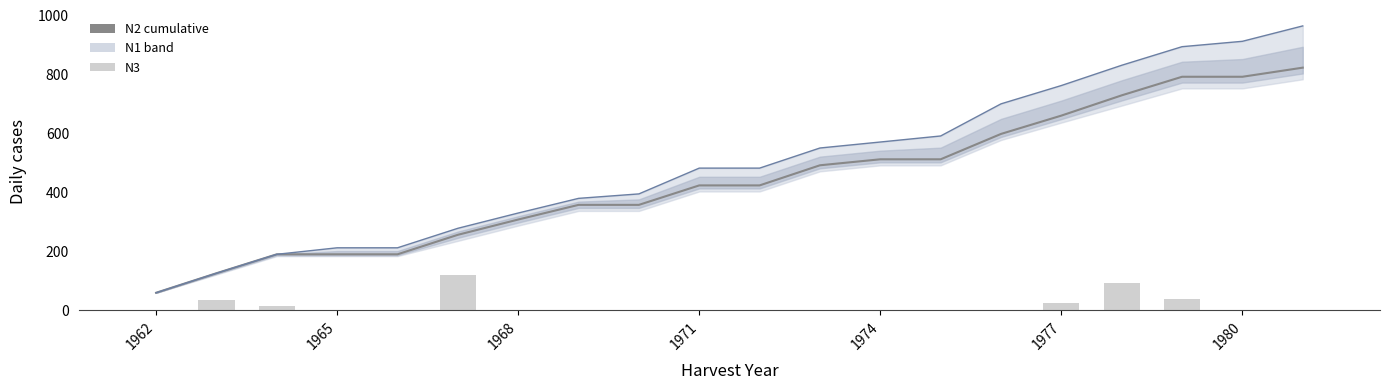

At how many categories does at least one series exceed 771?

4